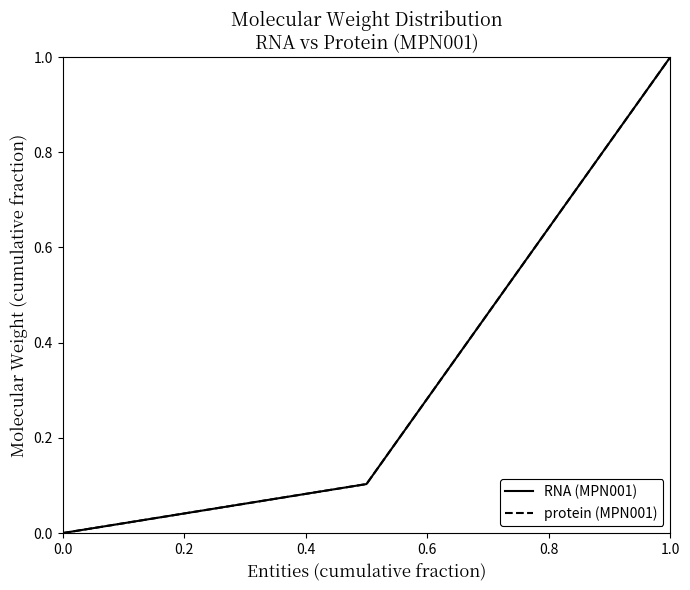

Which series has the largest range (max minus min)?

RNA (MPN001)